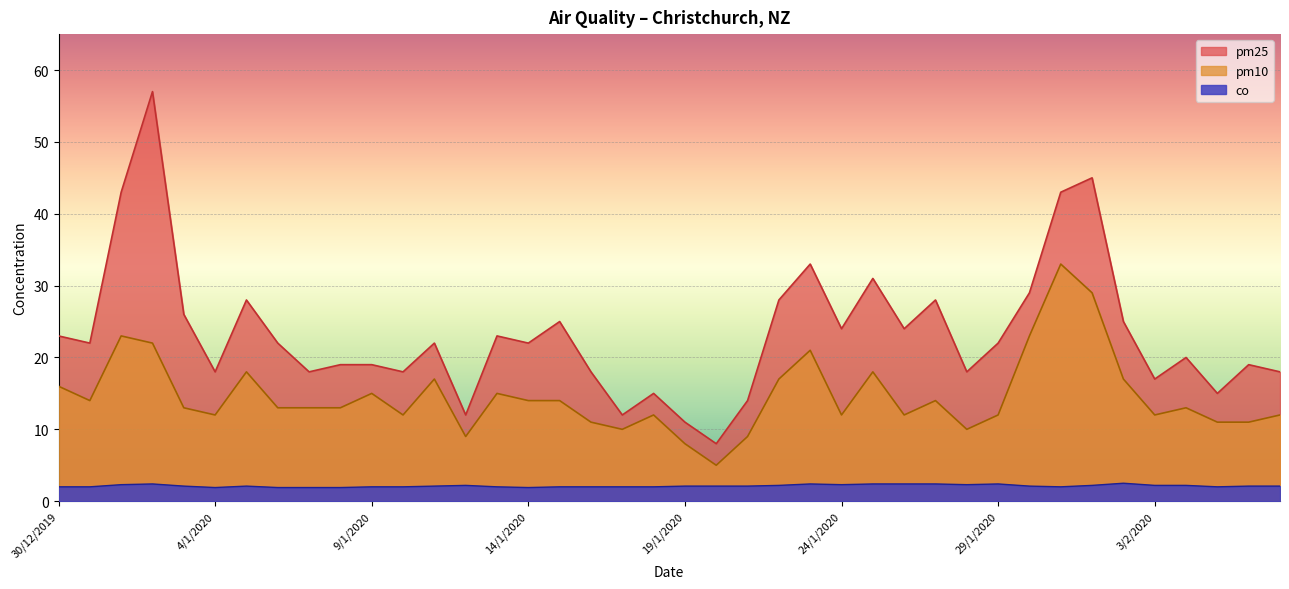

What is the minimum value shown in the chart?

1.9